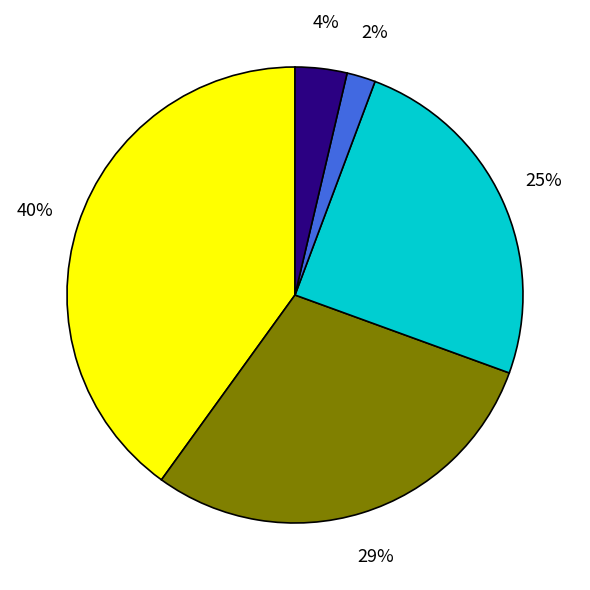

Does any single category account for the majority?

No